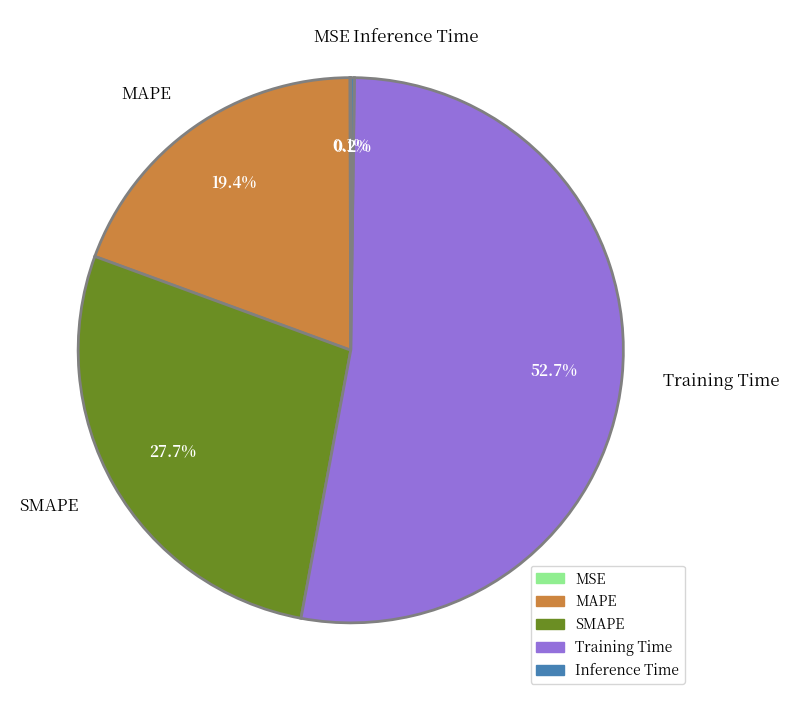

What is the largest slice in the pie chart?

Training Time